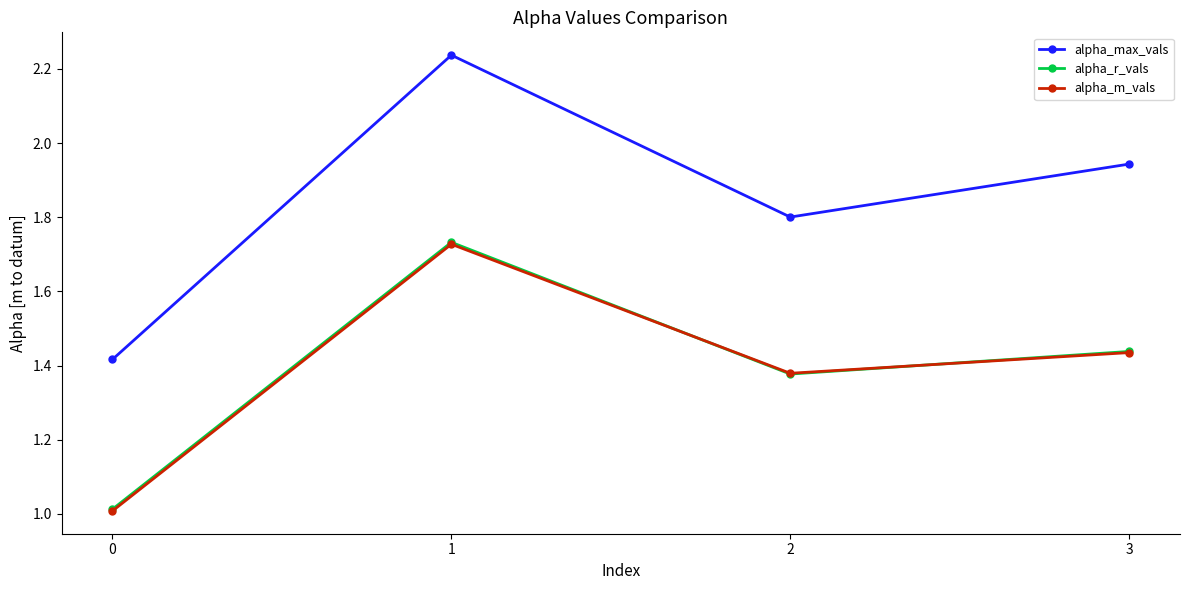

How many interior local valleys does the alpha_r_vals series have?

1